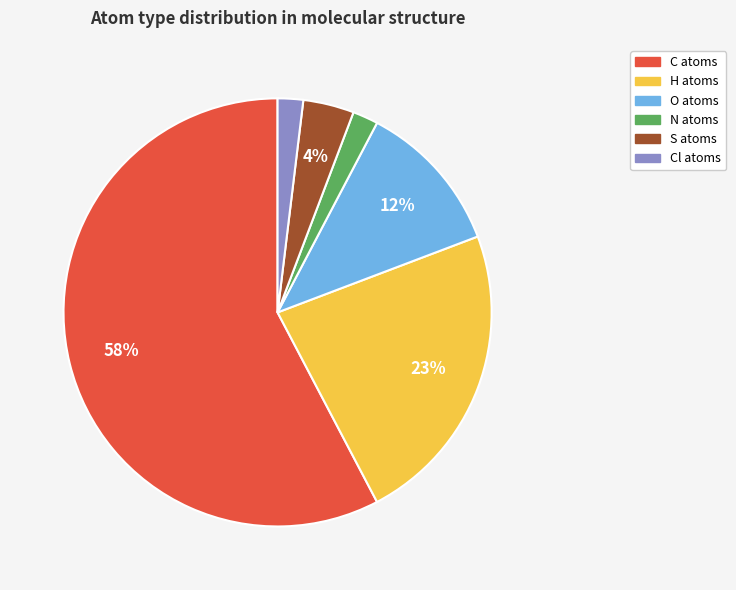

Is there a majority slice in this chart?

Yes